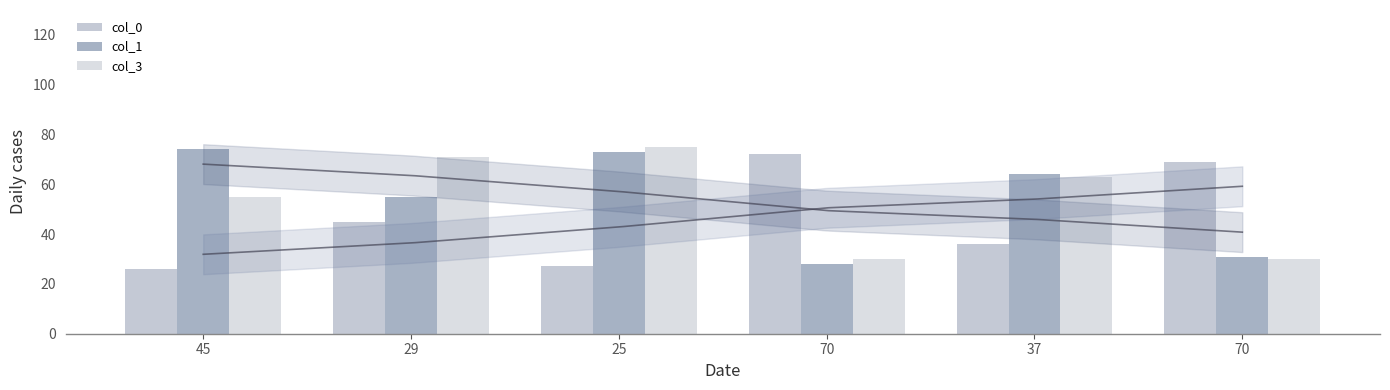

What is the average value of the col_0 series?

46